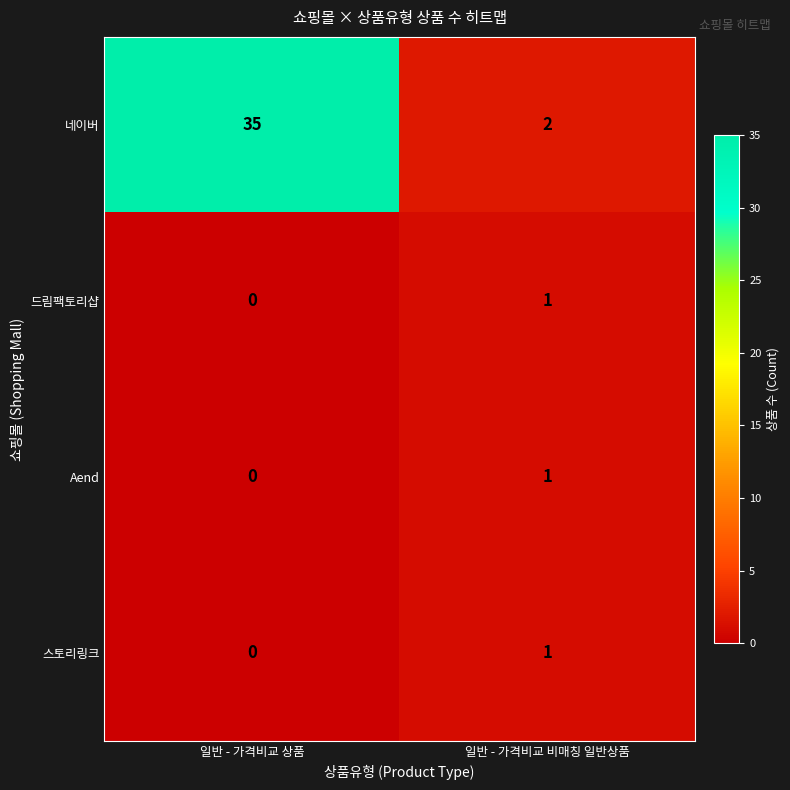

What is the sum of the 네이버 values at 일반 - 가격비교 비매칭 일반상품 and 일반 - 가격비교 상품?

37